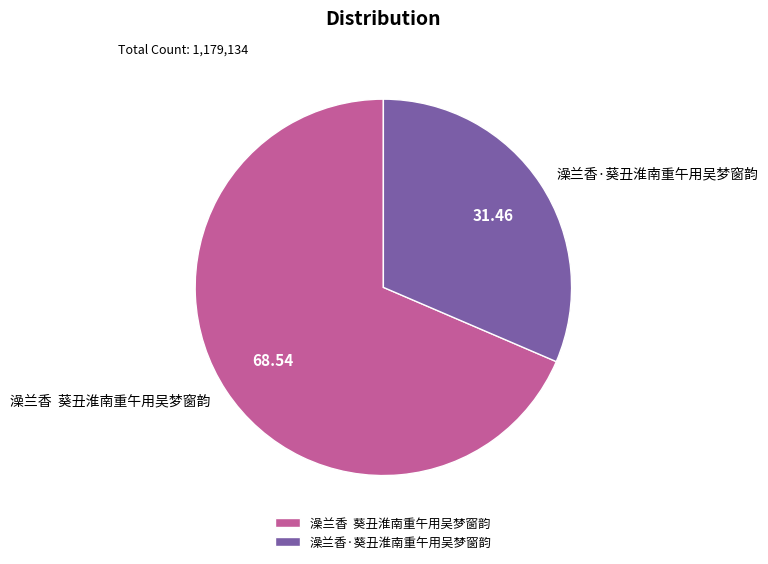

How many segments does this pie chart have?

2